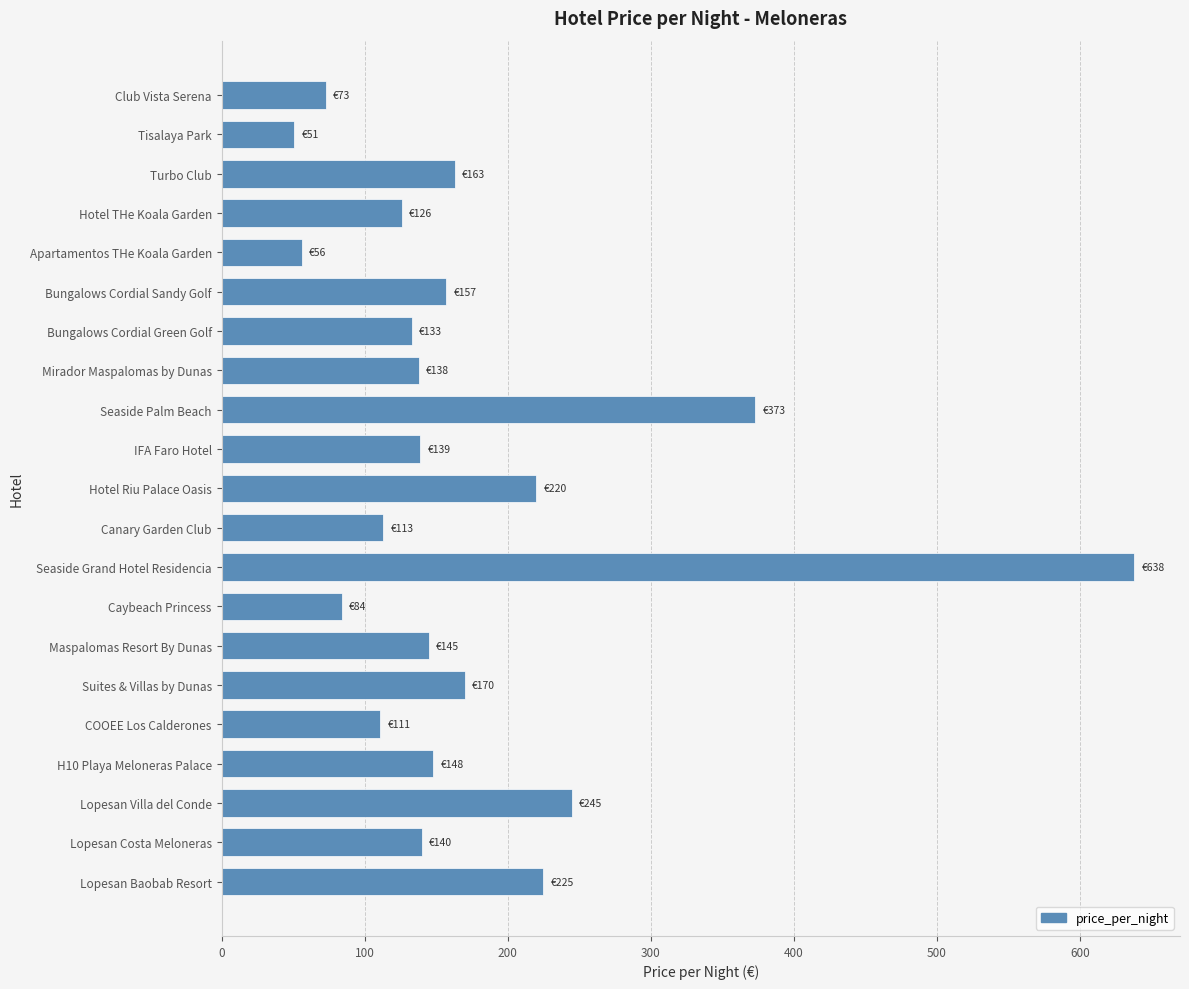

Is it true that the value at Hotel THe Koala Garden is 126?

True